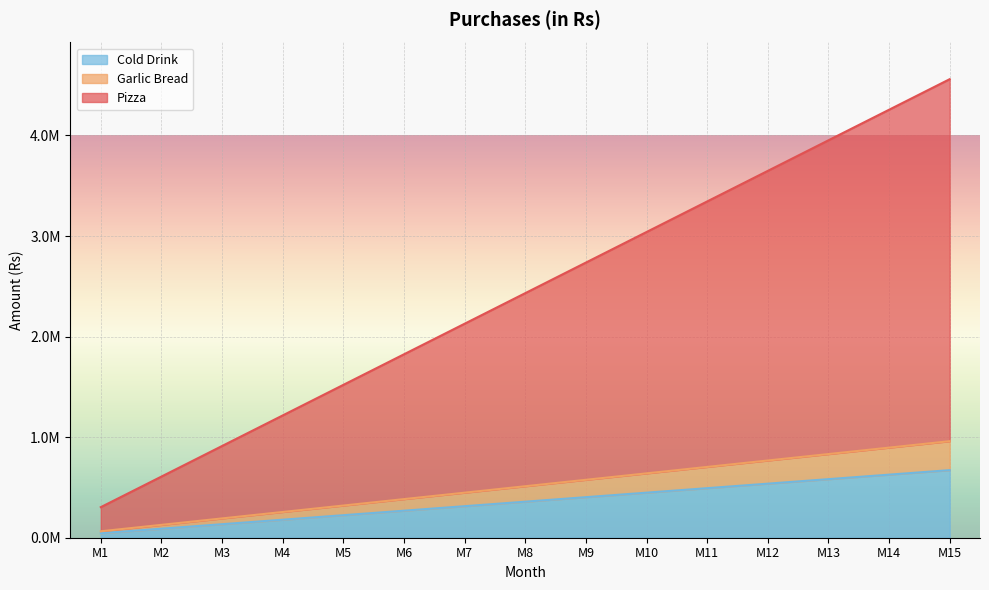

At which category is the sum across all series the highest?

M15